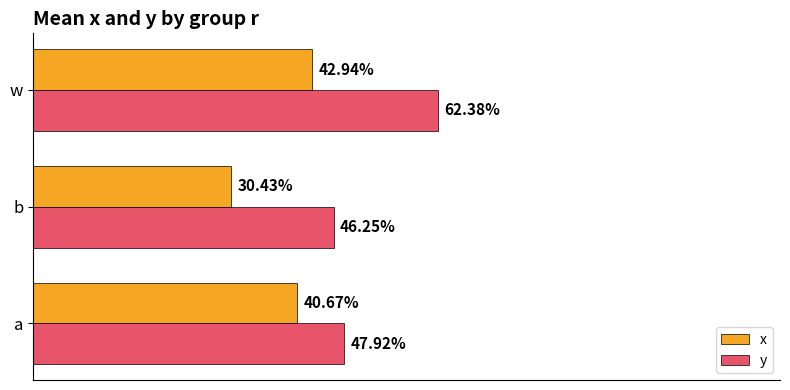

Reading left to right, what are all the values shown in this chart?

x: 0.4	0.3	0.4
y: 0.5	0.5	0.6